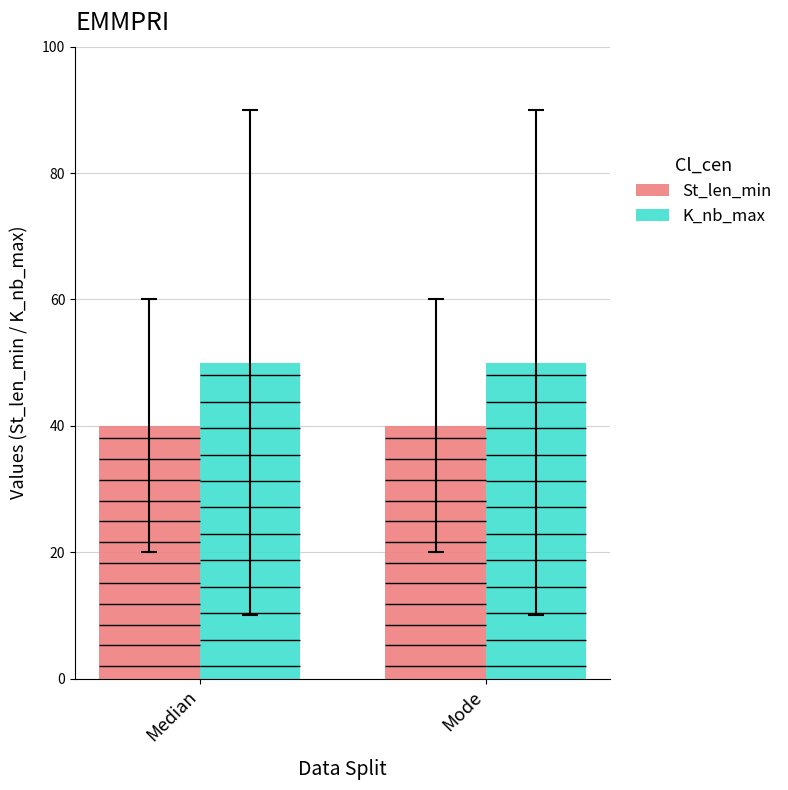

Which series has the widest spread of values?

St_len_min